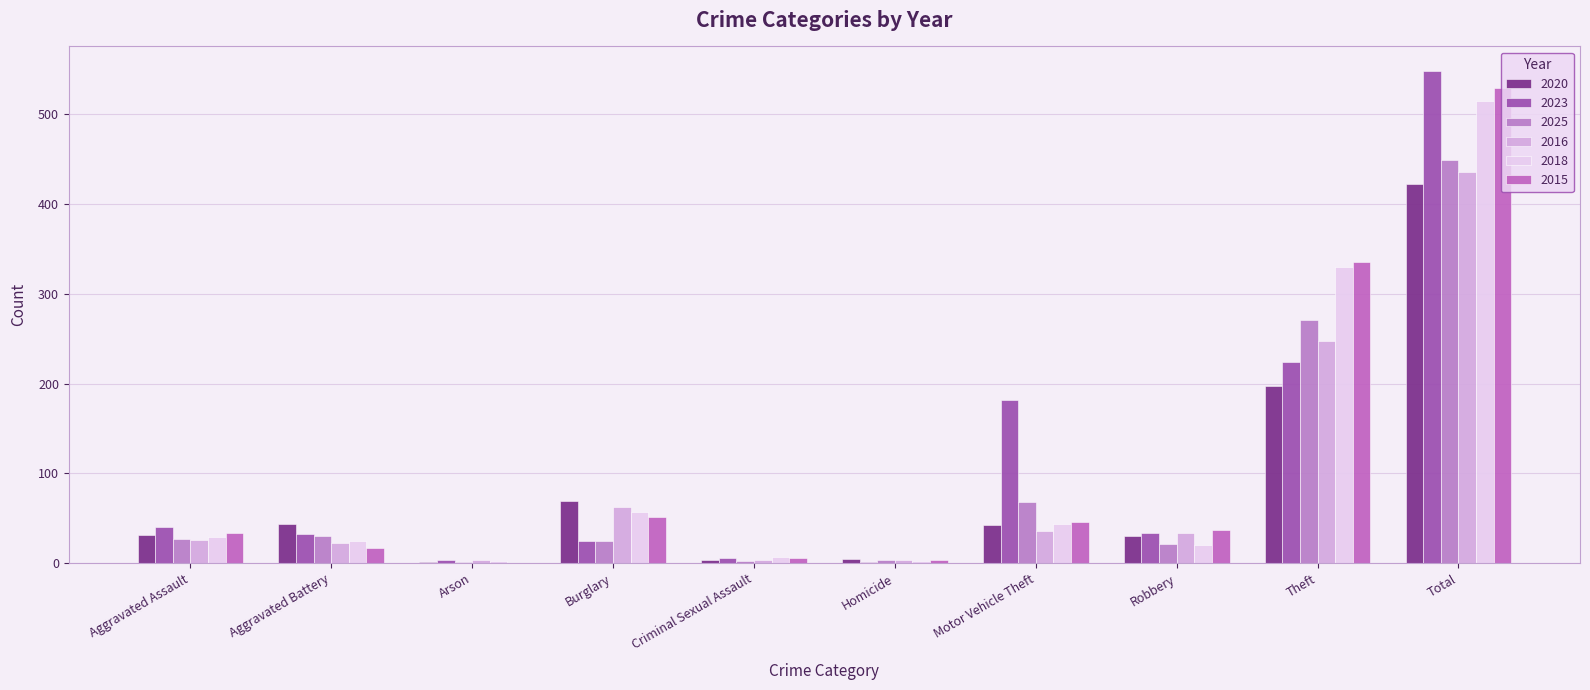

What is the label of the 8th bar from the right?

Arson